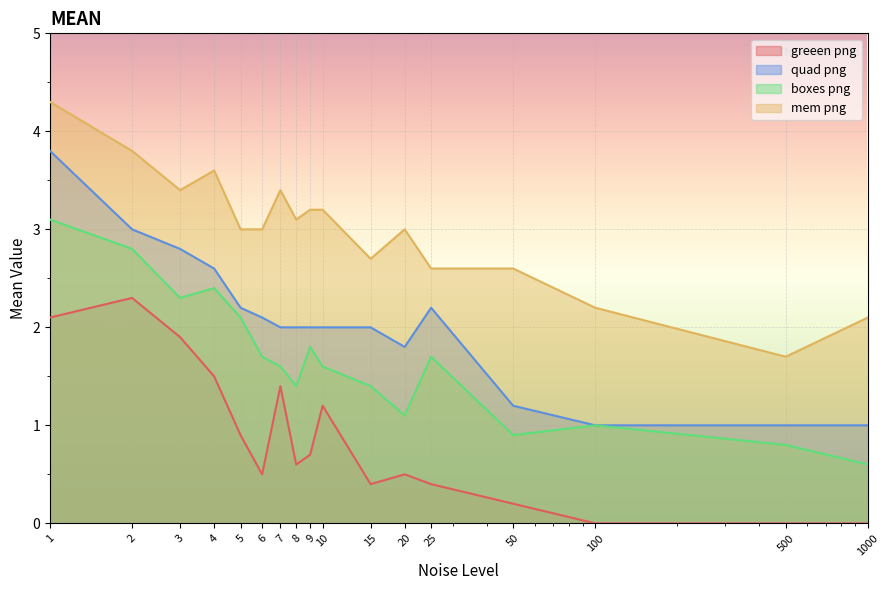

True or false: greeen png has a value of 0.7 at 9.

True